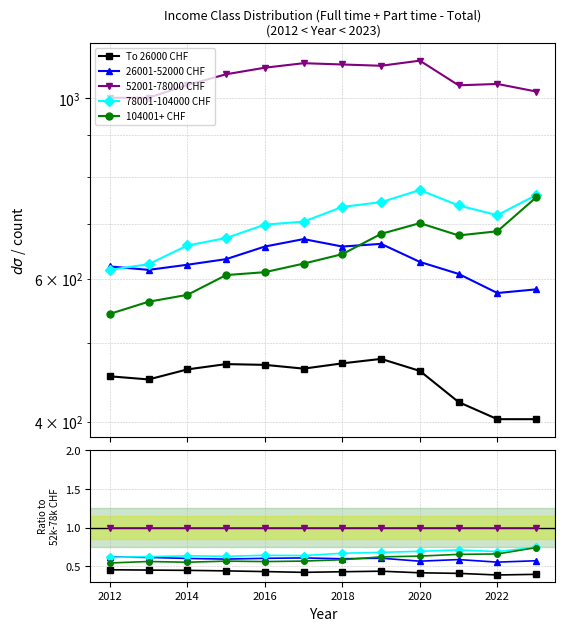

What is the average value of the 78001-104000 CHF series?

0.7